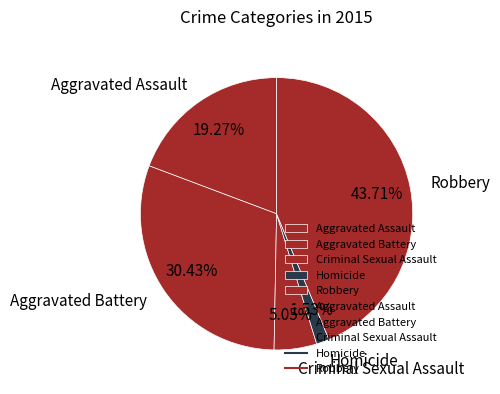

What is the total percentage of Homicide and Robbery?

45.2%